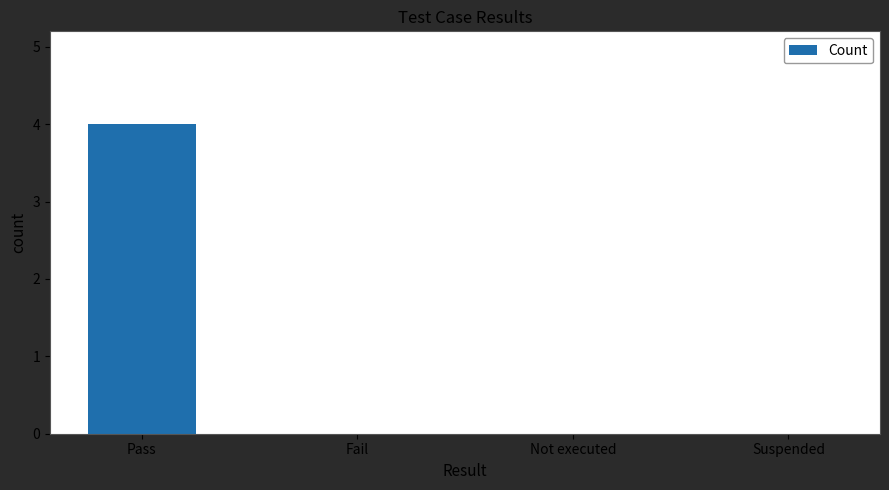

Which category has the highest value across all series?

Pass